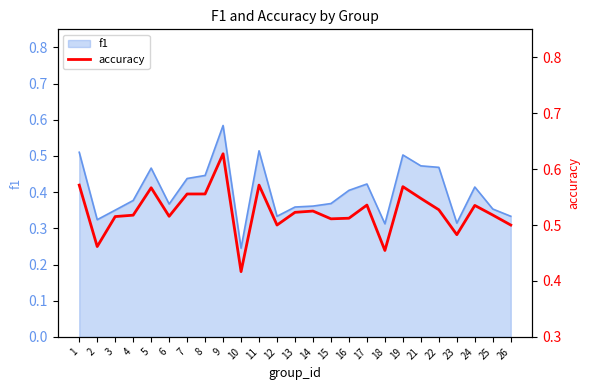

How many interior local peaks (higher than both neighbors) does the data have?

7